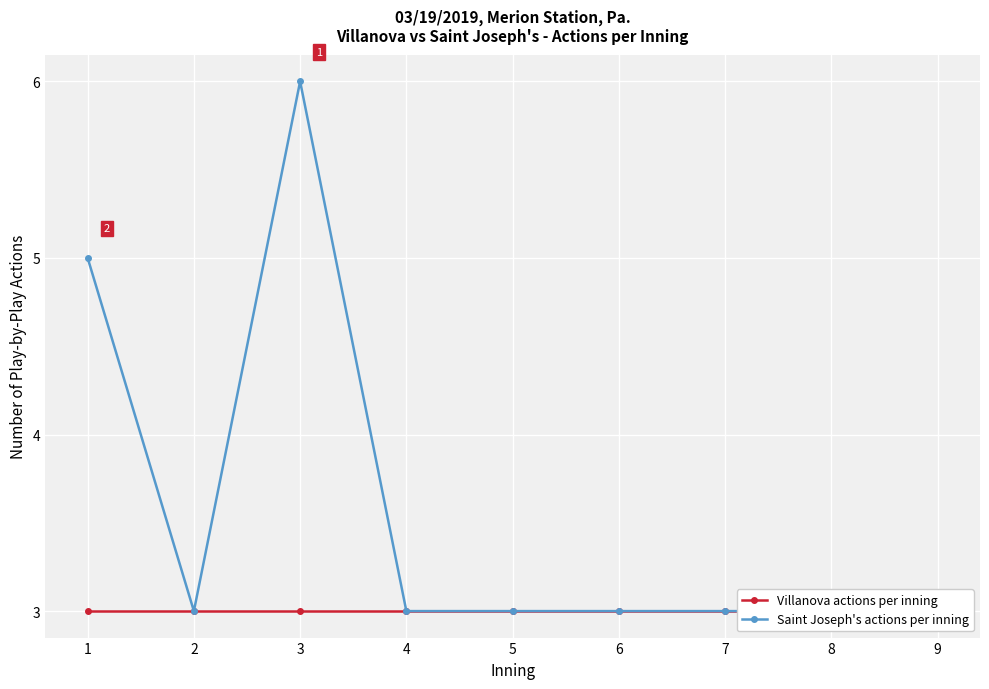

Which label corresponds to the smallest value in the chart?

1